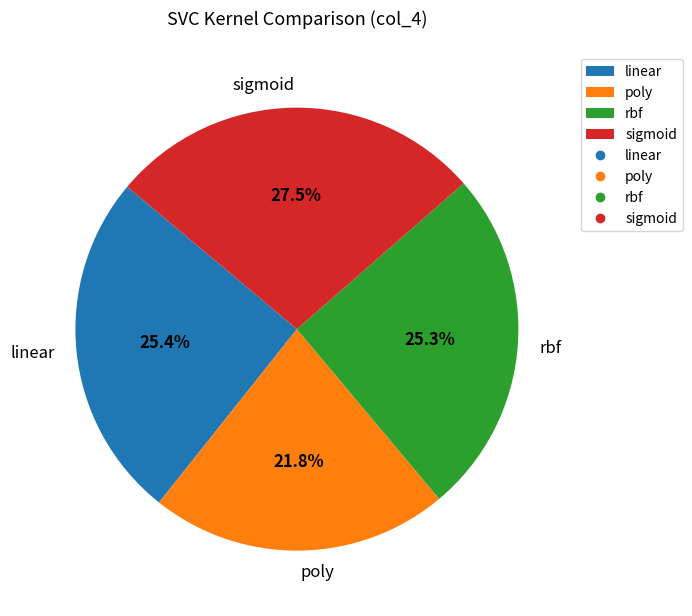

To the nearest percent, what is the combined percentage of sigmoid and rbf?

53%